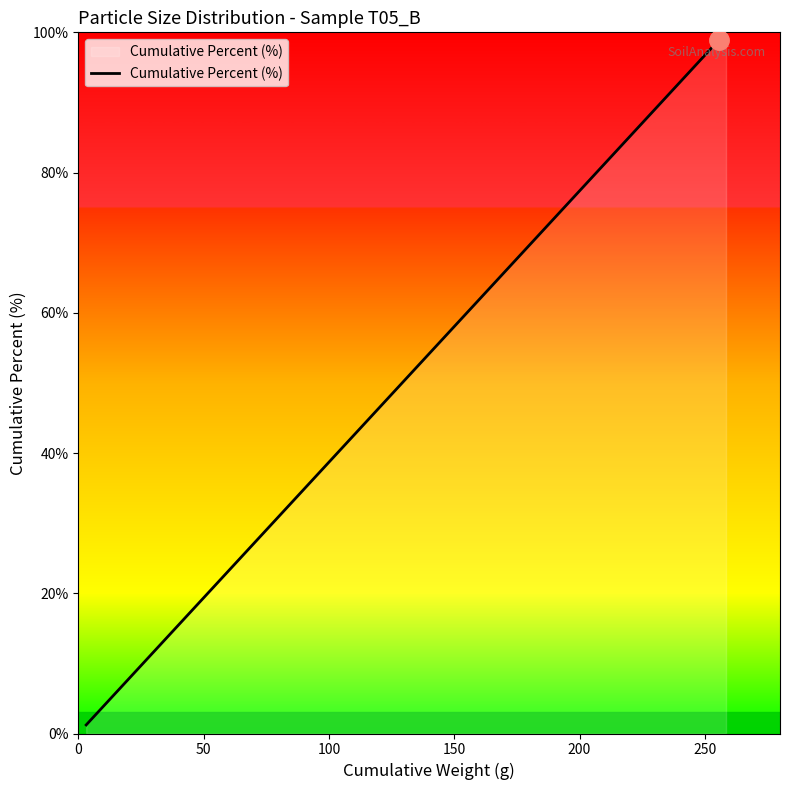

What is the greatest value displayed?

100.0